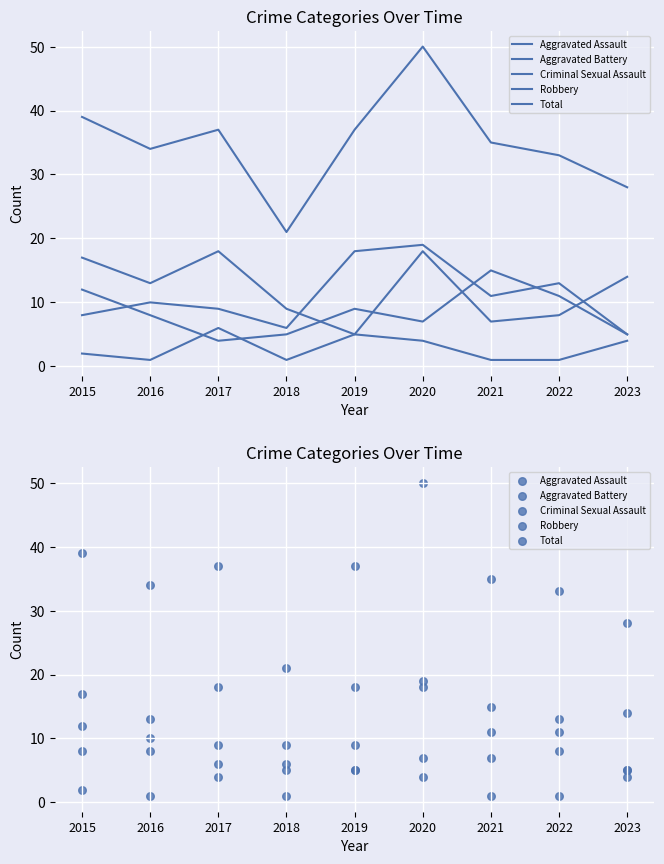

Which series has the largest total across all categories?

Total